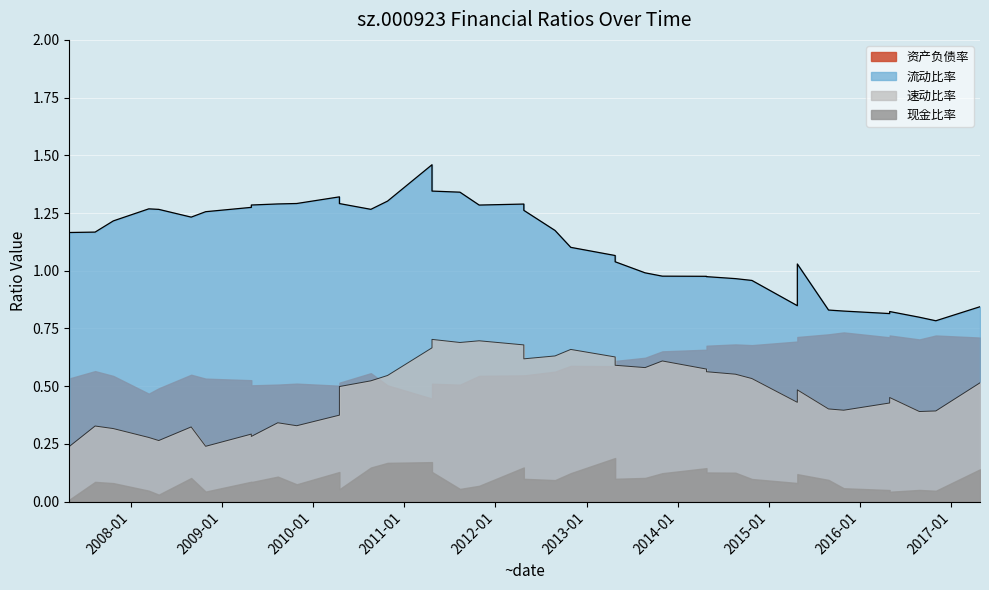

What is the total value across all series at 2012-04-24?

2.0